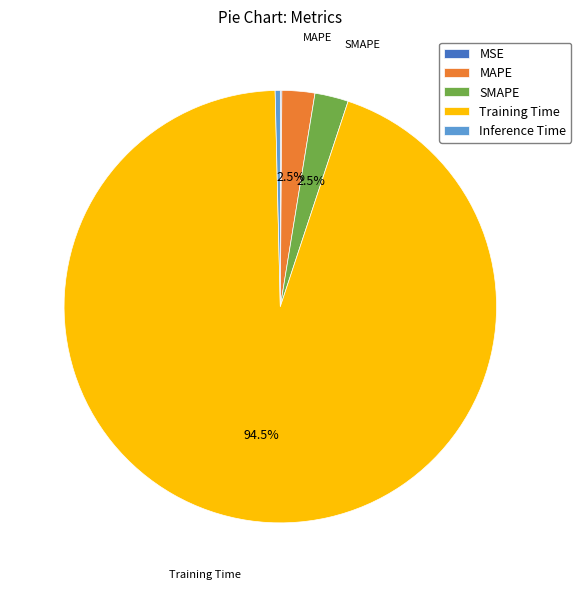

How much of the chart is everything except SMAPE?

97.5%